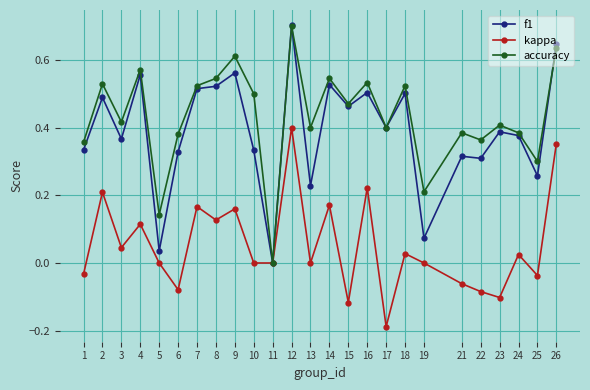

Is it true that kappa equals 0.2 at 10?

False